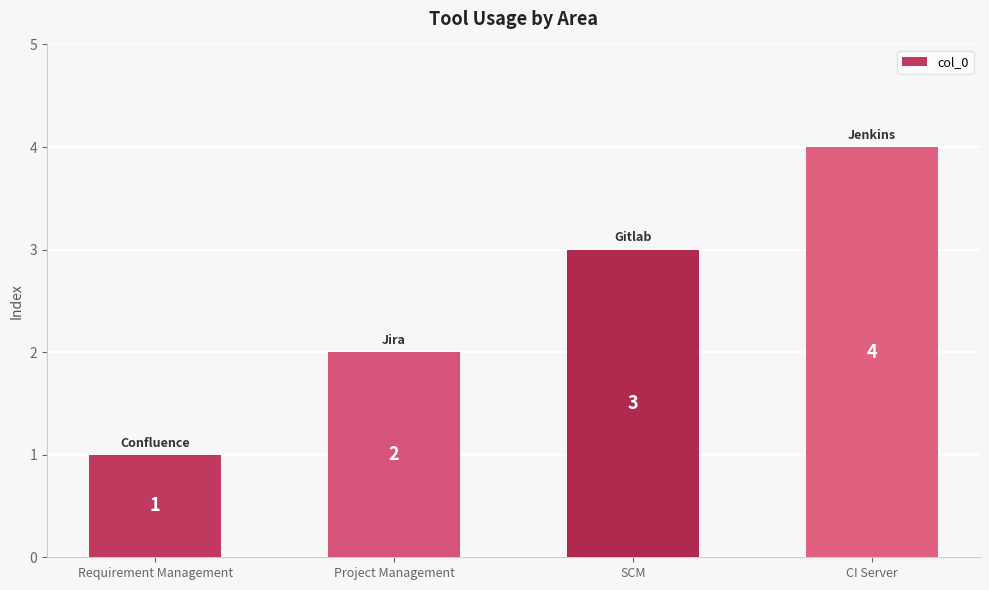

What is the difference between the values at CI Server and Requirement Management?

3